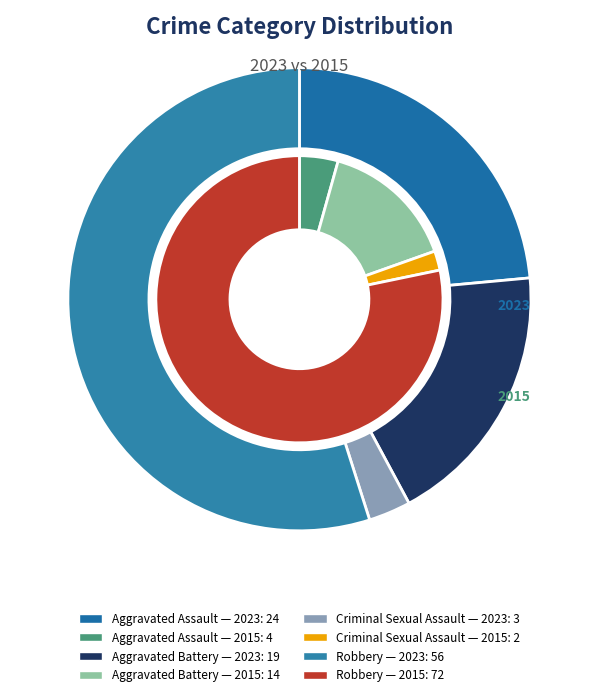

How many slices are in this pie chart?

4